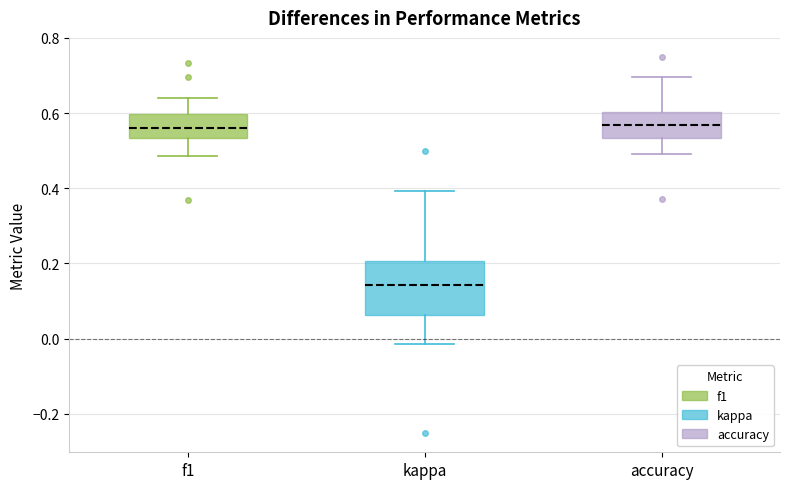

Where is the upper edge of the box for accuracy on the y-axis? The values are not printed on the chart, so give them approximately, as read against the axis.

0.60